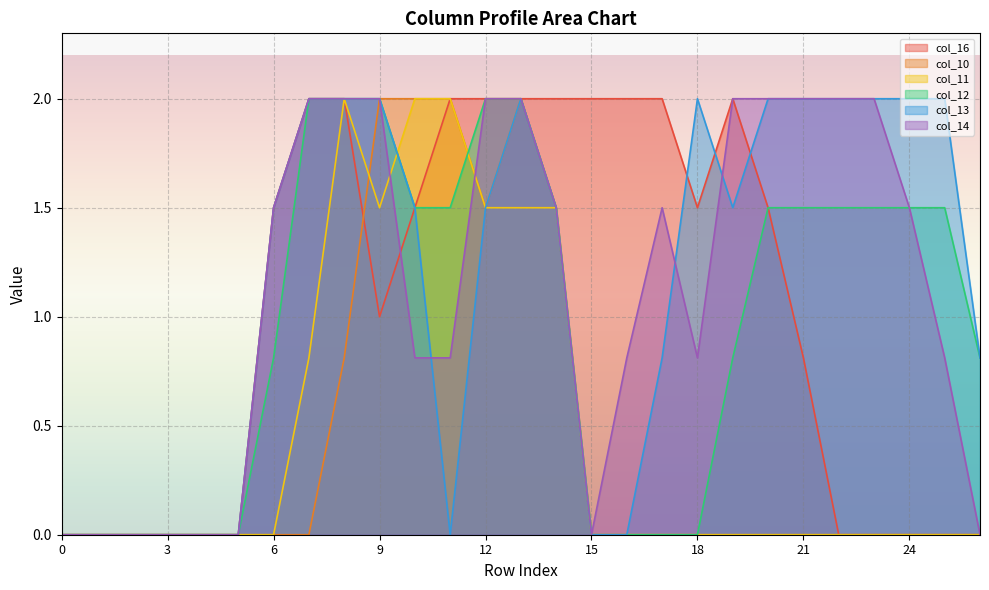

How many distinct data groups are displayed?

6